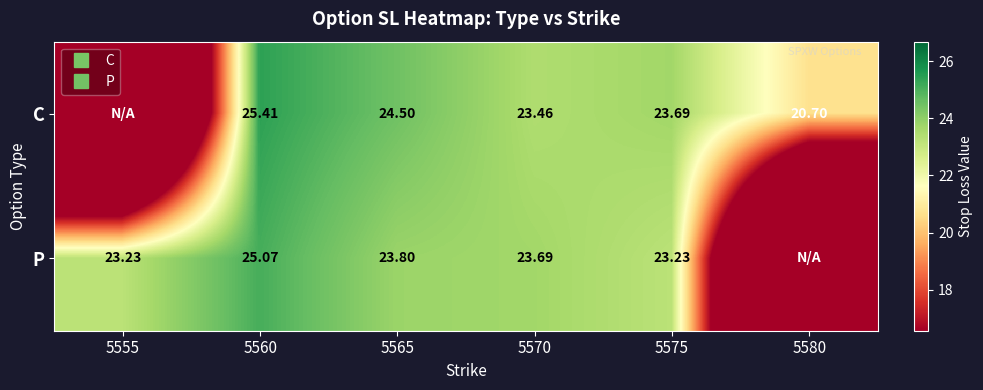

What is the greatest value displayed?

25.4